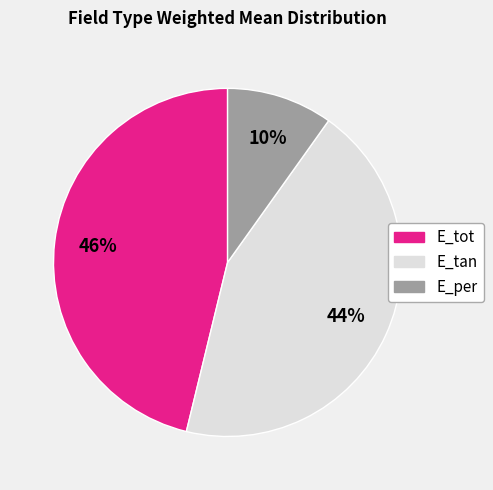

To the nearest percent, what percentage of the pie is E_per?

10%